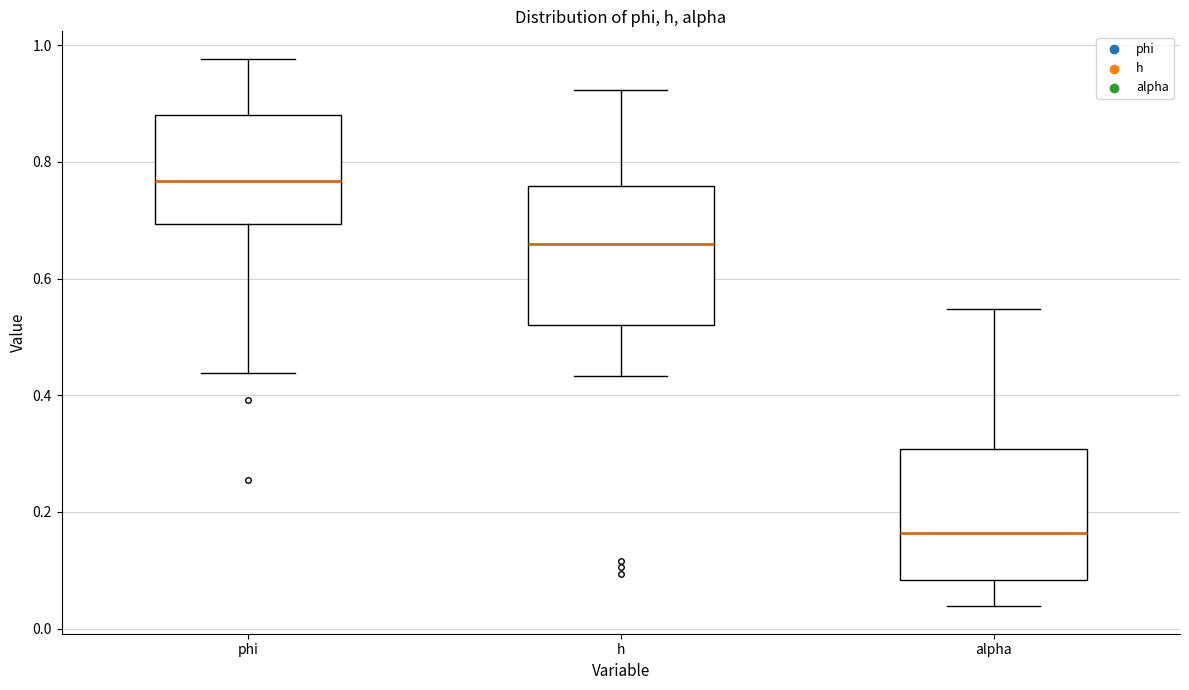

Which box has the highest median line?

phi